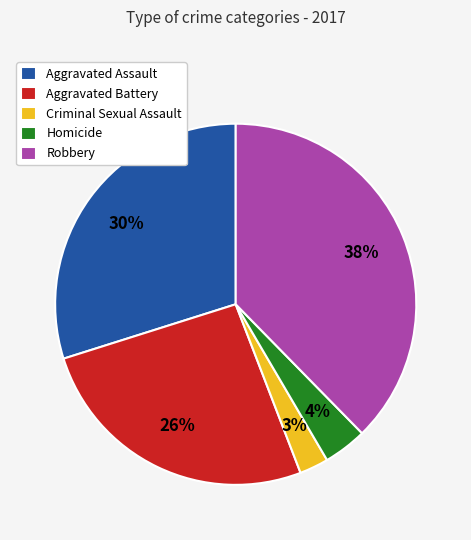

True or false: Homicide accounts for 18% of the total.

False